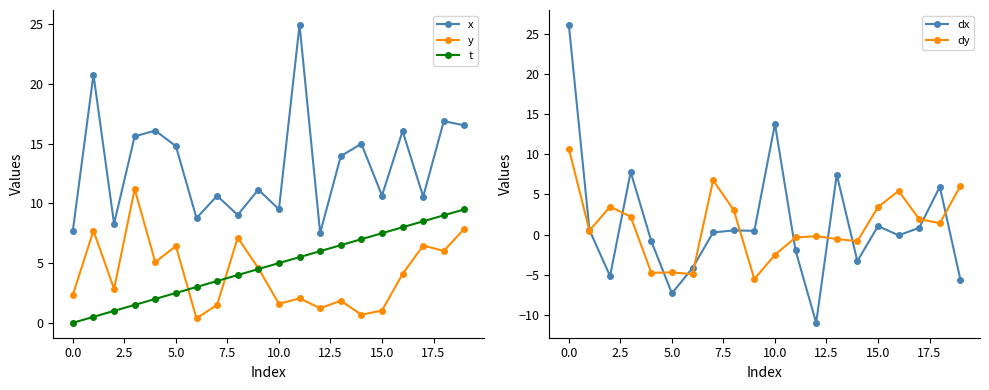

What is the average value of the x series?

13.2